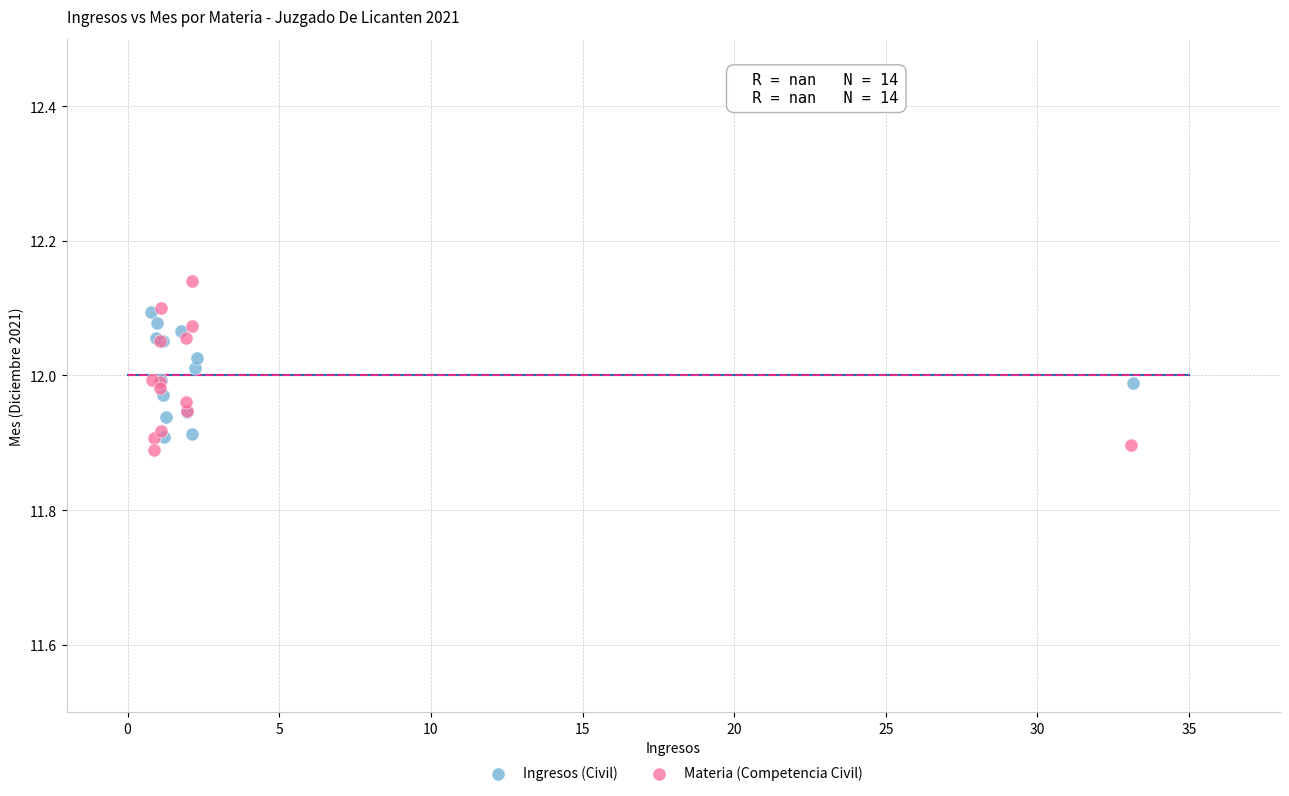

Which series reaches the maximum Y coordinate?

Materia (Competencia Civil)